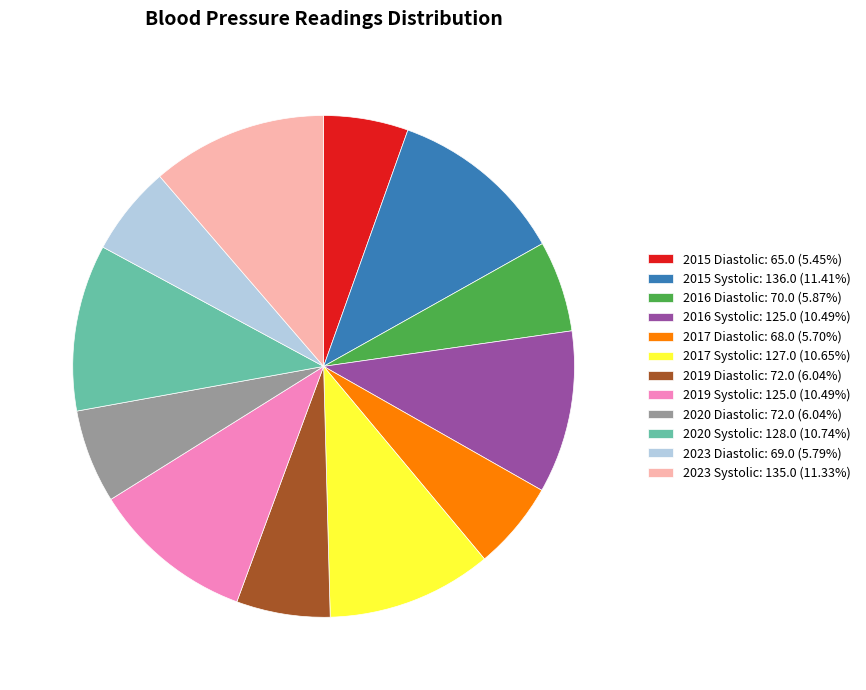

Is it true that 2017 Diastolic is 6% of the pie?

True